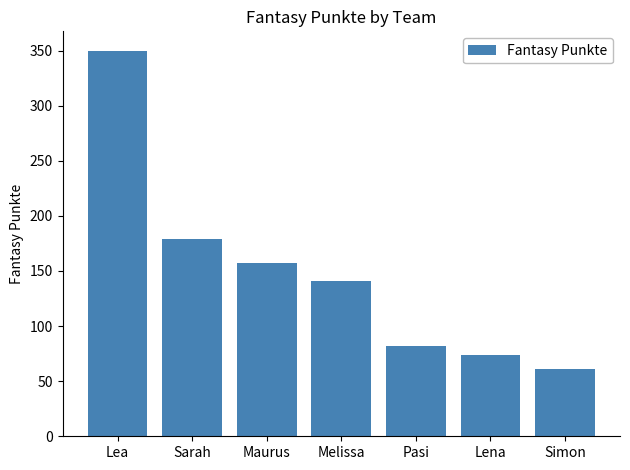

What is the value of the 6th bar from the left?

74